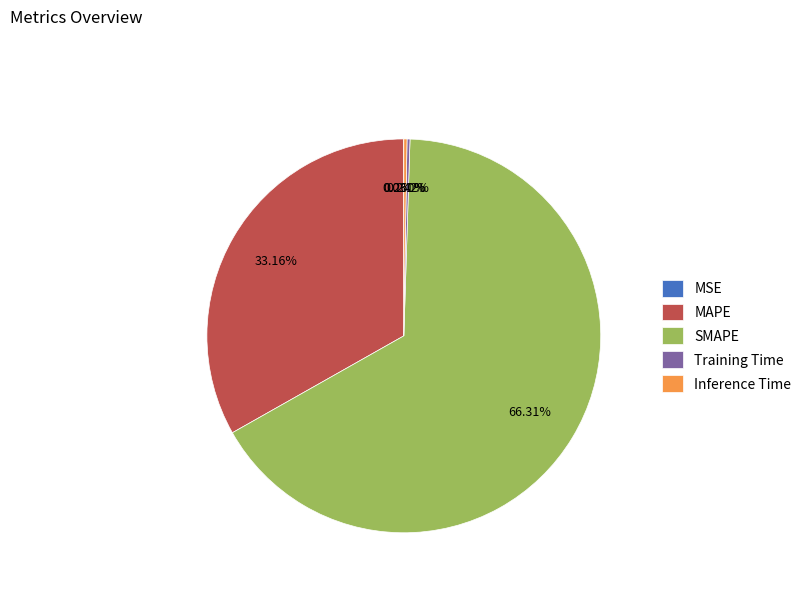

Combined, do MAPE and SMAPE account for over 50%?

Yes